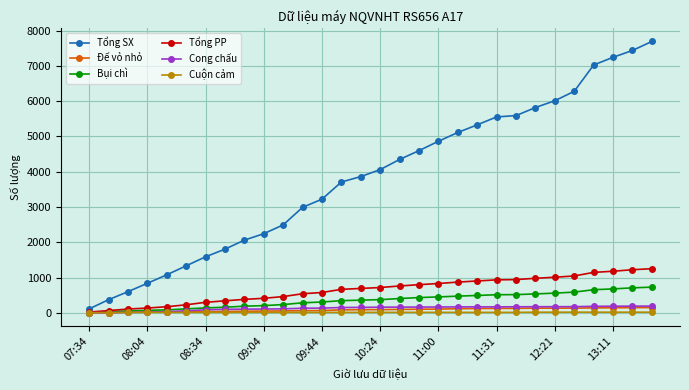

What is the greatest value displayed?

7692